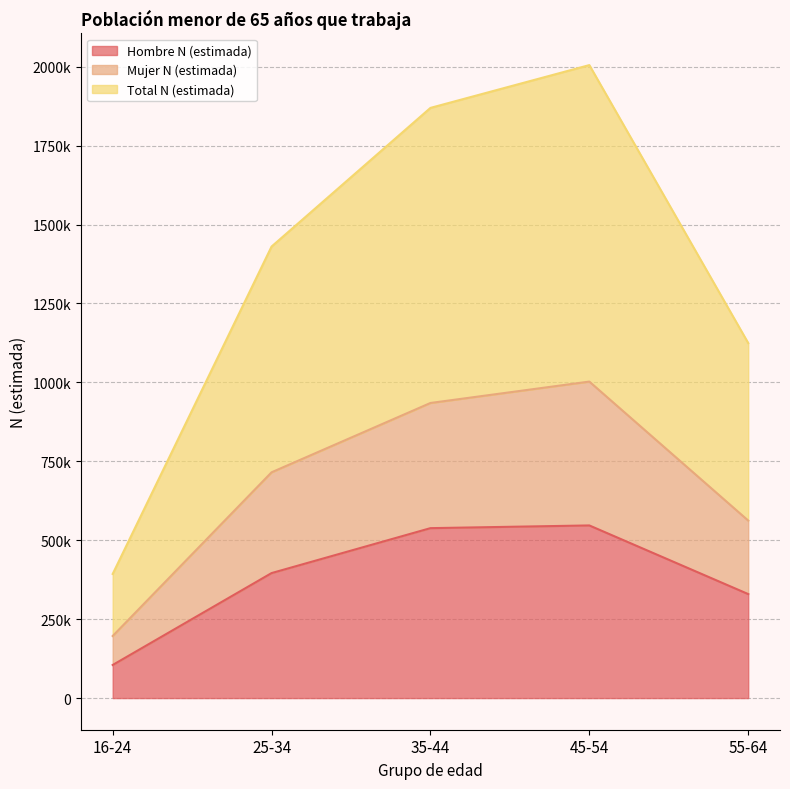

Which category has the highest value in the Mujer N (estimada) series?

45-54